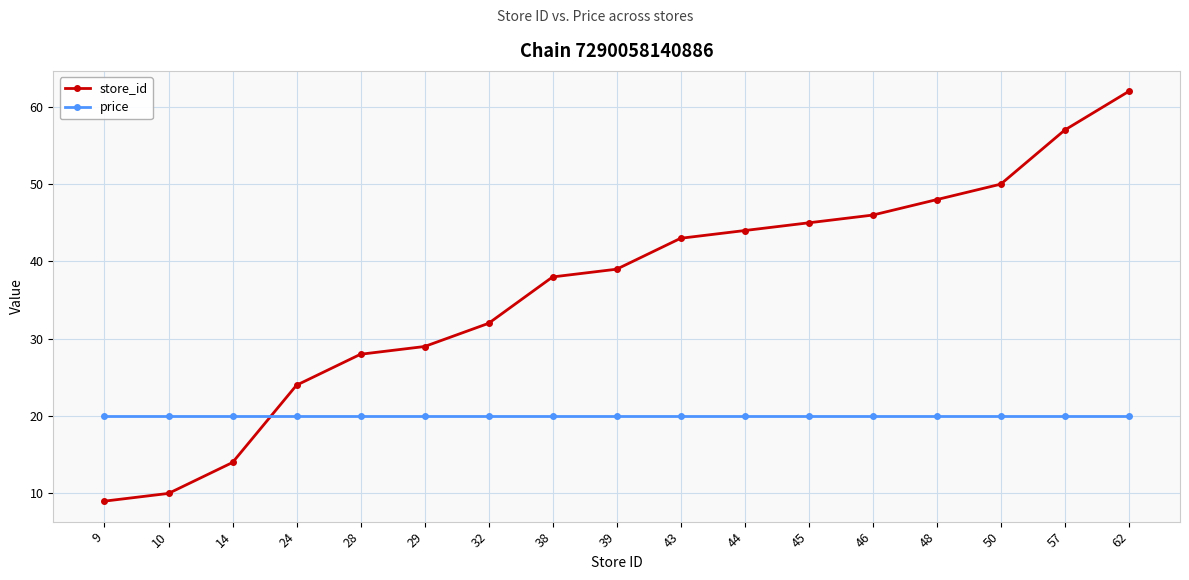

Reading left to right, what are all the values shown in this chart?

store_id: 9=9	10=10	14=14	24=24	28=28	29=29	32=32	38=38	39=39	43=43	44=44	45=45	46=46	48=48	50=50	57=57	62=62
price: 9=20	10=20	14=20	24=20	28=20	29=20	32=20	38=20	39=20	43=20	44=20	45=20	46=20	48=20	50=20	57=20	62=20